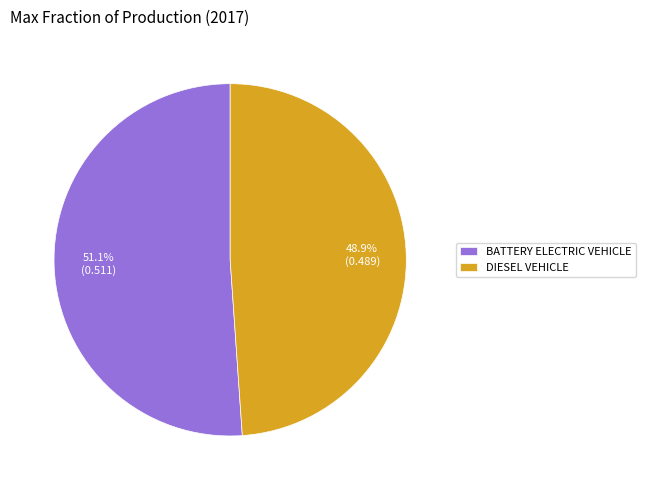

Which category accounts for the majority?

BATTERY ELECTRIC VEHICLE